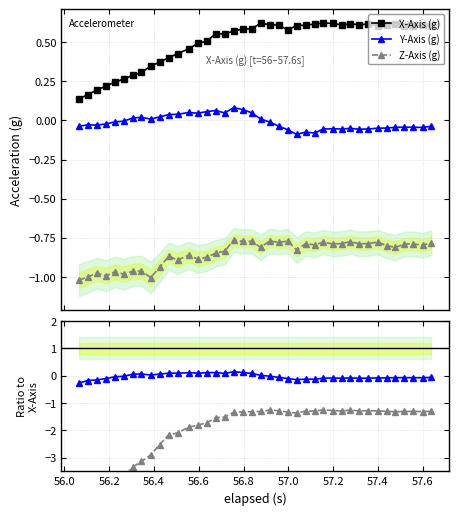

True or false: X-Axis (g) has more than 2 points higher than both neighbors.

True